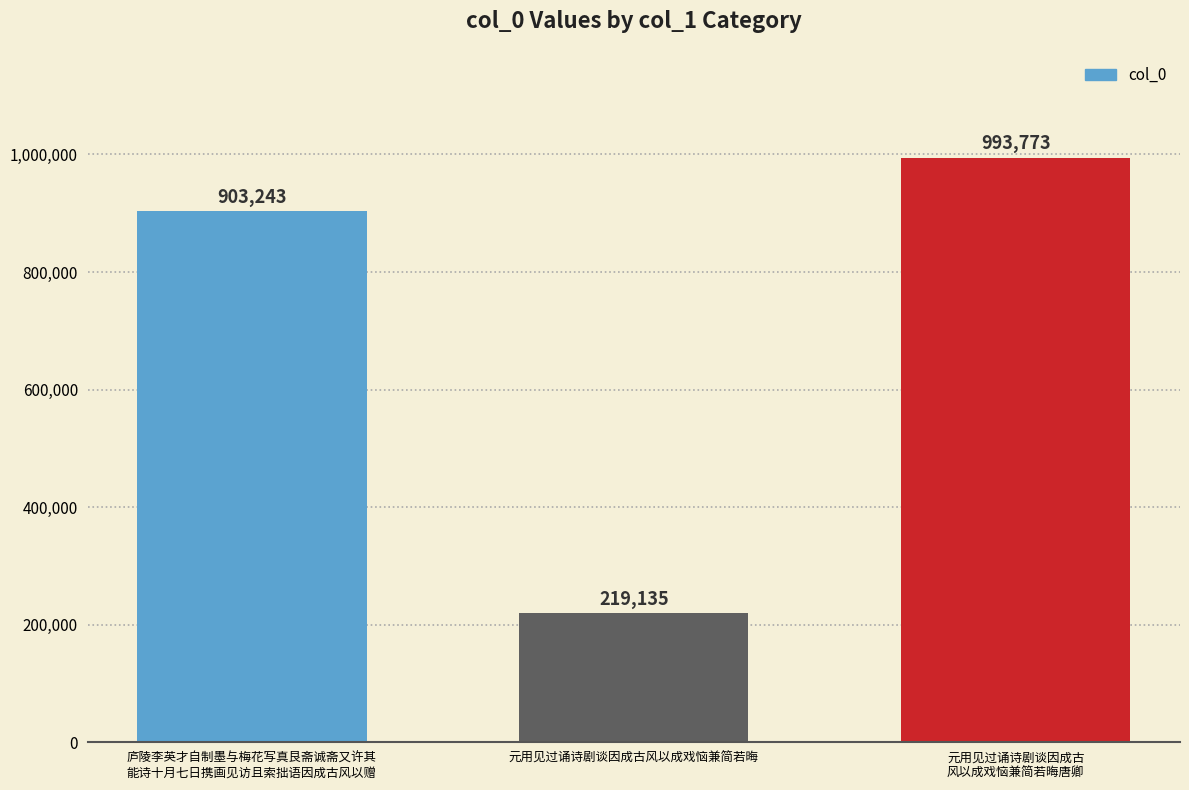

Between 元用见过诵诗剧谈因成古风以成戏恼兼简若晦 and 元用见过诵诗剧谈因成古
风以成戏恼兼简若晦唐卿, which is larger?

元用见过诵诗剧谈因成古
风以成戏恼兼简若晦唐卿